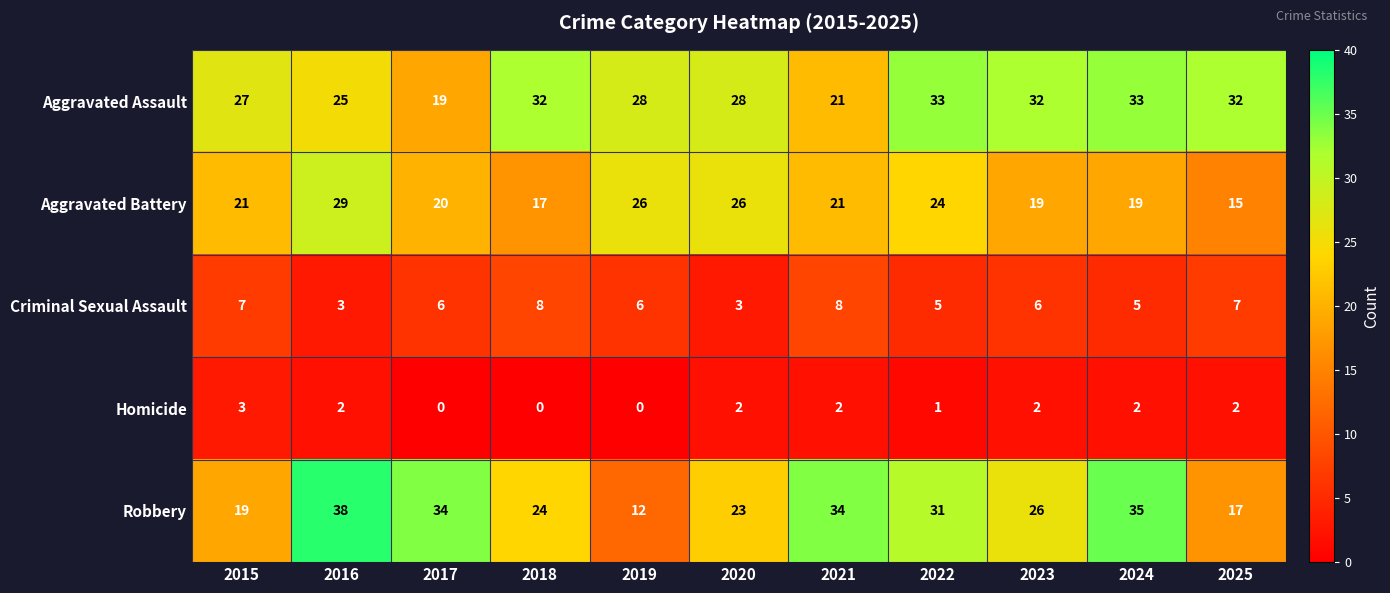

What is the difference between the second highest and minimum values in the Aggravated Assault series?

14